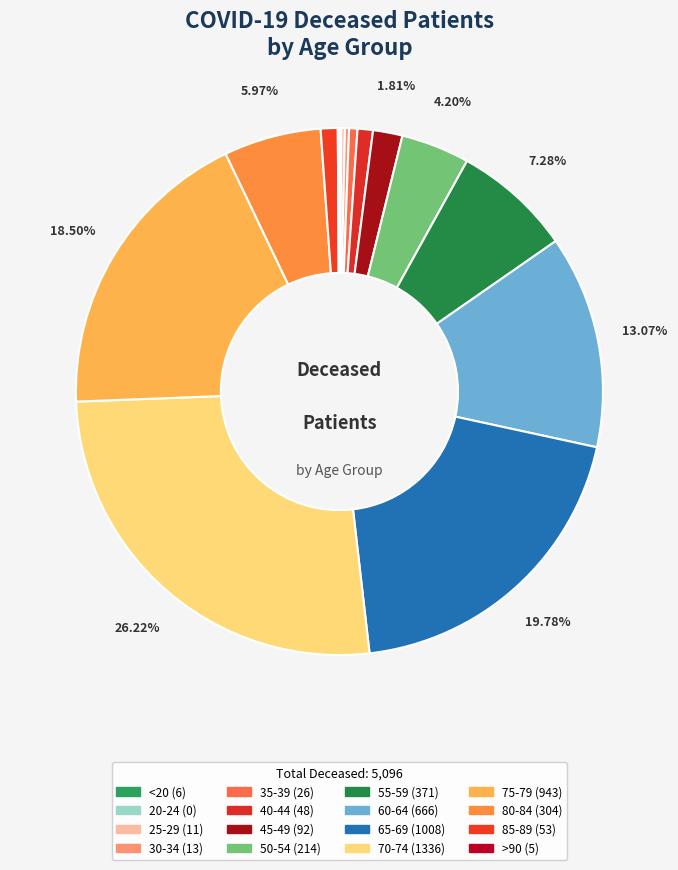

Is it true that 55-59 is 7% of the pie?

True